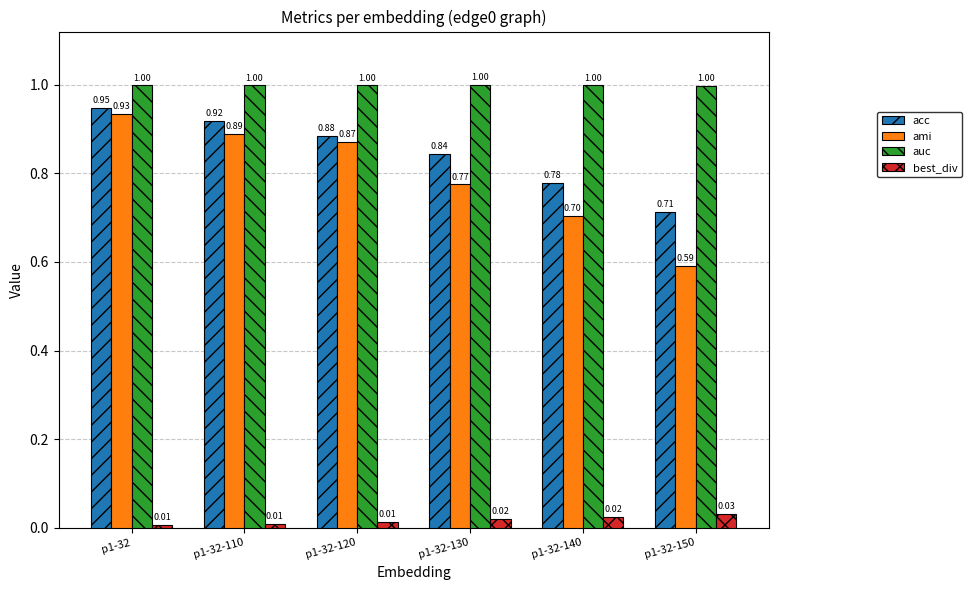

Which series changed the most between p1-32-130 and p1-32-150?

ami